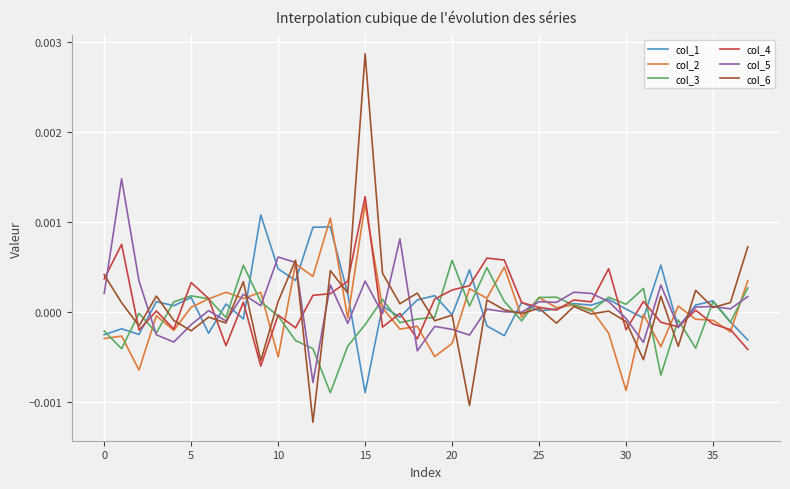

Which series has the widest spread of values?

col_6